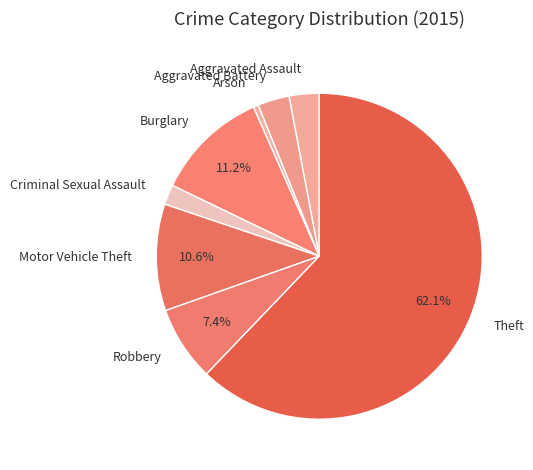

To the nearest percent, what percentage of the pie is Aggravated Assault?

3%